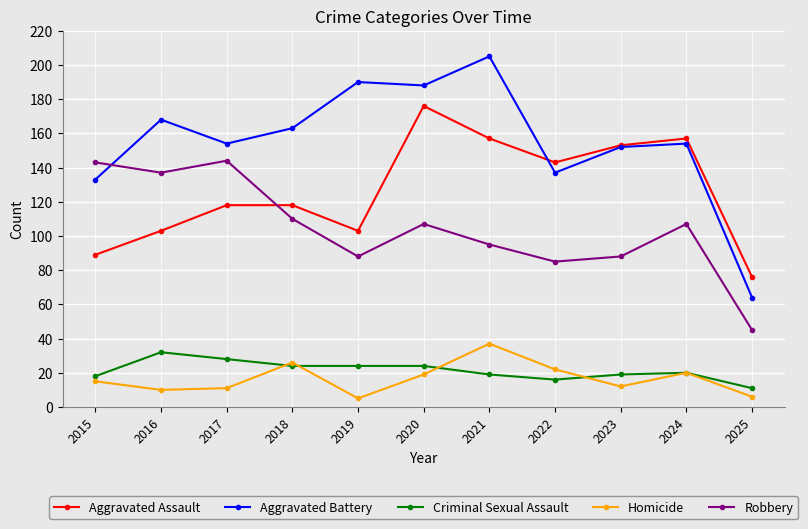

At 2025, list the series in order from largest to smallest.

Aggravated Assault, Aggravated Battery, Robbery, Criminal Sexual Assault, Homicide